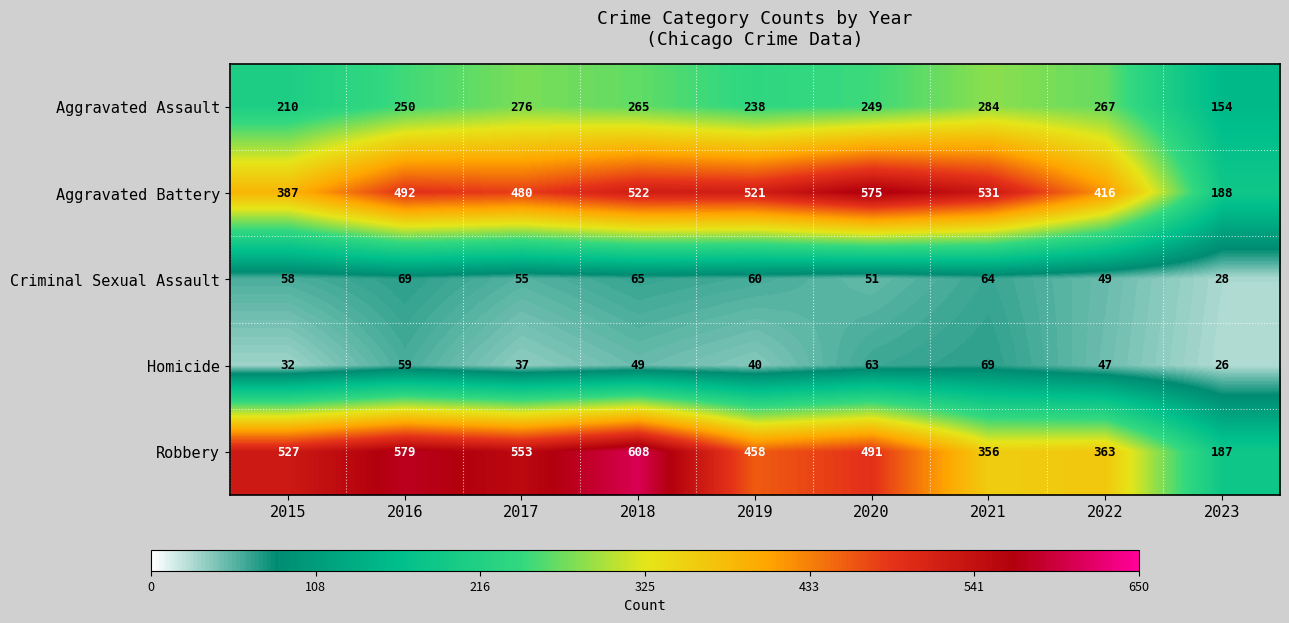

Is it true that Aggravated Assault equals 276 at 2017?

True